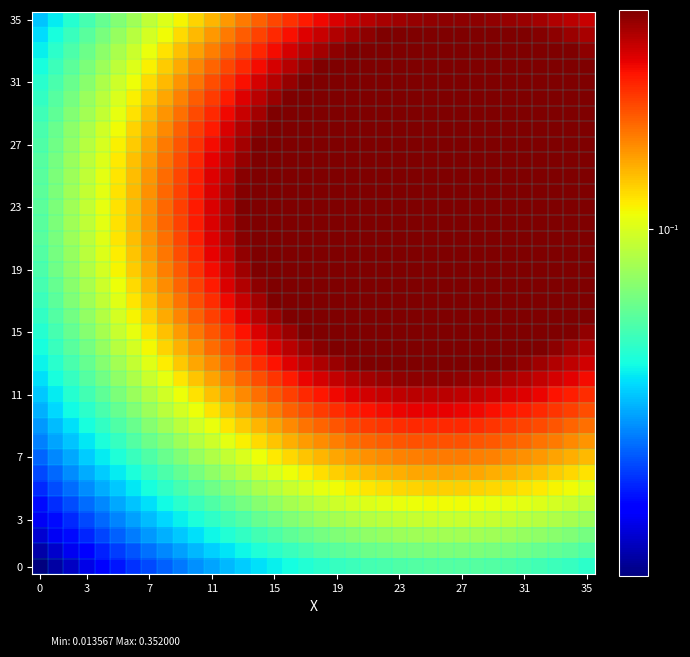

Which series has the largest total across all categories?

23